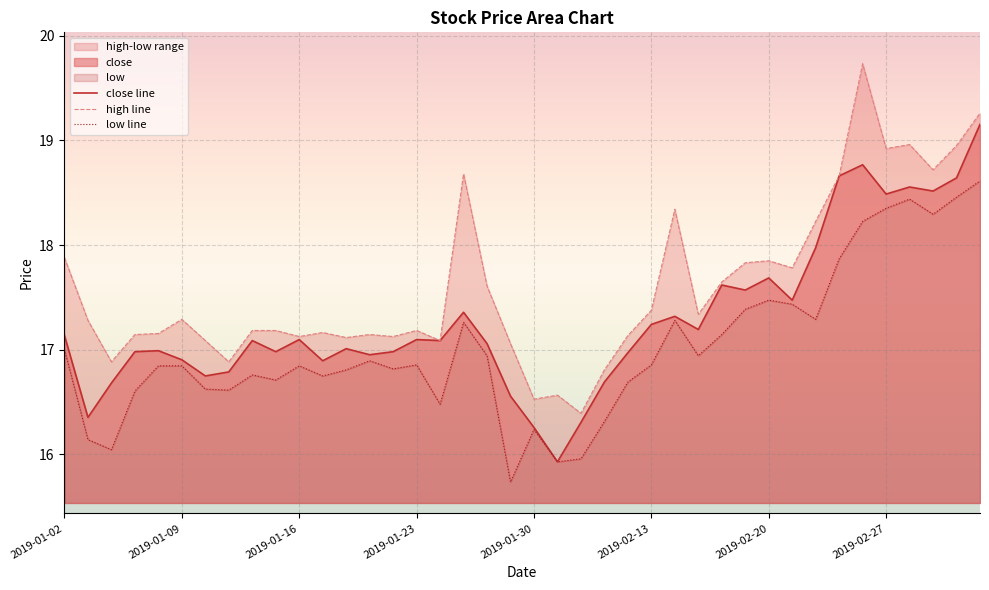

True or false: high line has a value of 16.6 at 21.

True